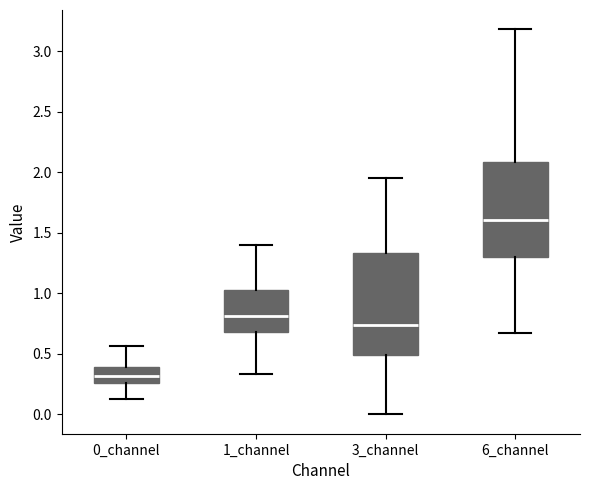

Reading left to right, read every box against the y-axis: the position of its median line, the range the box covers, and the ends of its whiskers. The values are not printed on the chart, so give them approximately, as read against the axis.

0_channel: median 0.30, box 0.25 to 0.40, whiskers 0.15 to 0.55
1_channel: median 0.80, box 0.70 to 1.05, whiskers 0.35 to 1.40
3_channel: median 0.75, box 0.50 to 1.35, whiskers 0.00 to 1.95
6_channel: median 1.60, box 1.30 to 2.10, whiskers 0.65 to 3.20